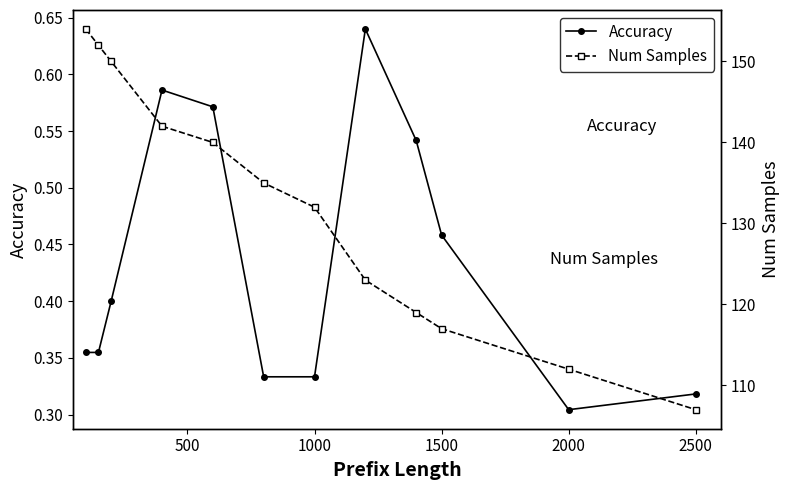

The value of Accuracy at 2000 is 0.1. True or false?

False